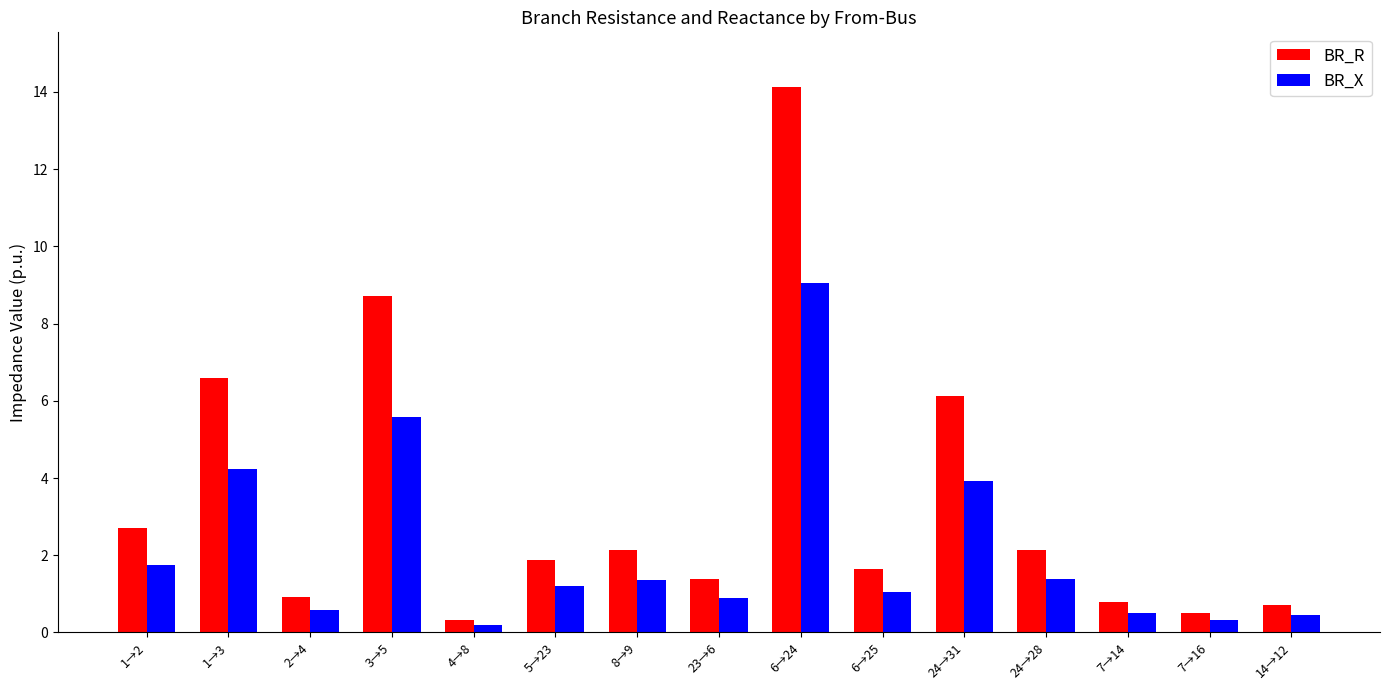

How many distinct data groups are displayed?

2